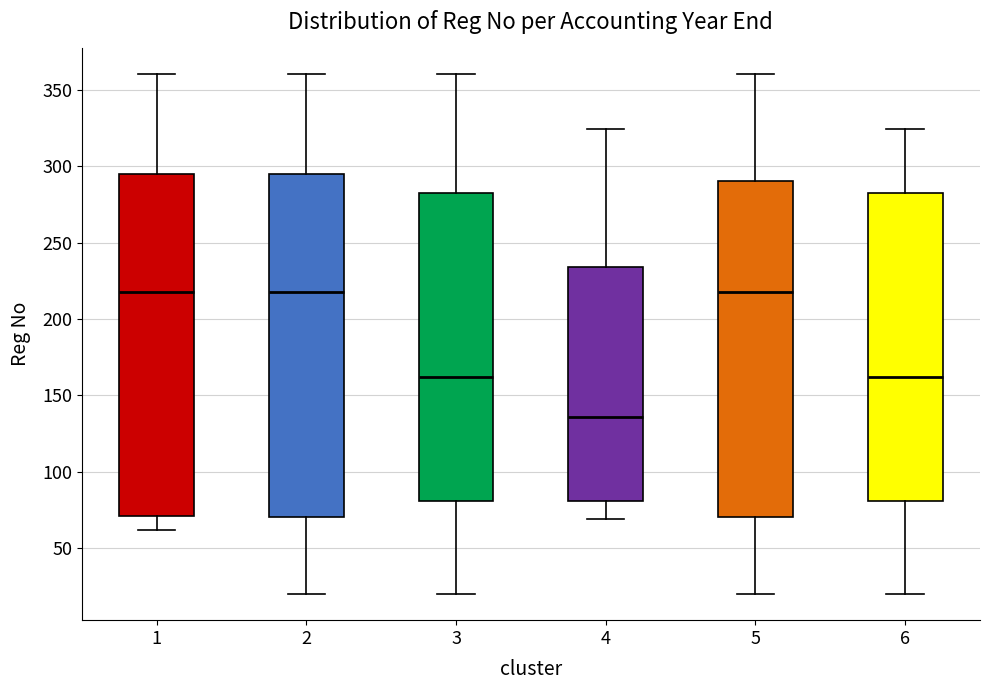

Which box's median line is the lowest?

4